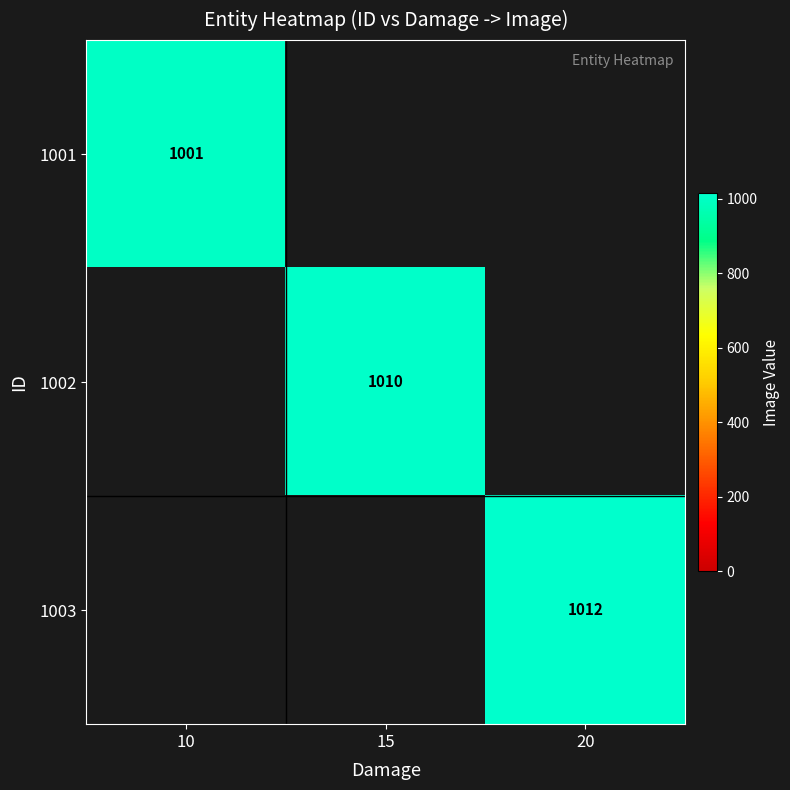

True or false: 1002 has a value of 1010 at 15.

True